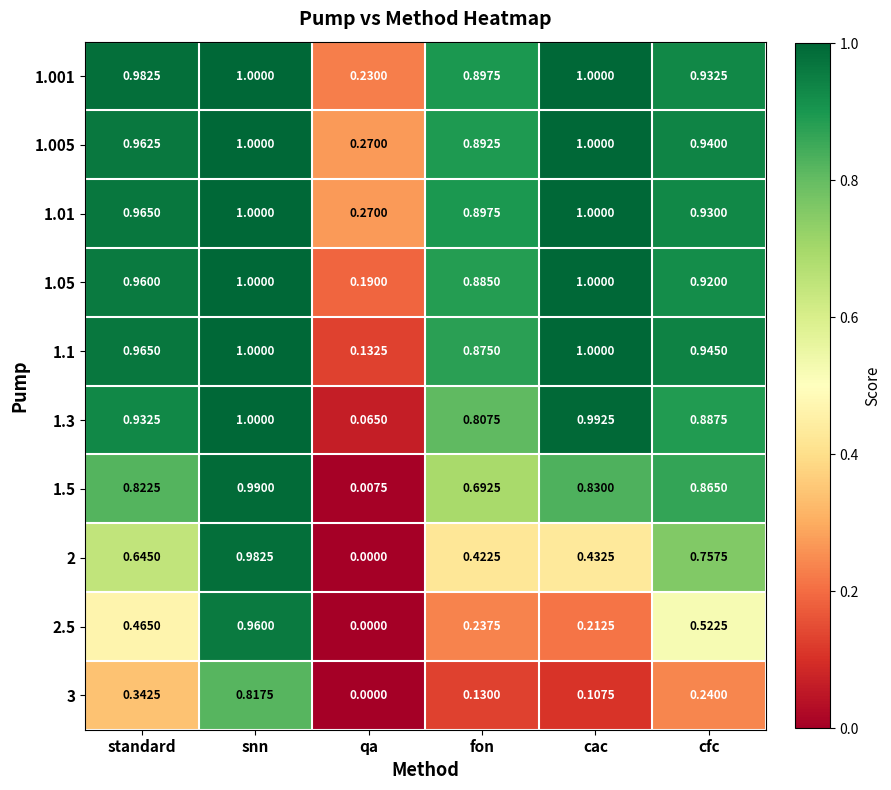

Is the value of 2.5 at fon greater than the value of 3 at standard?

No